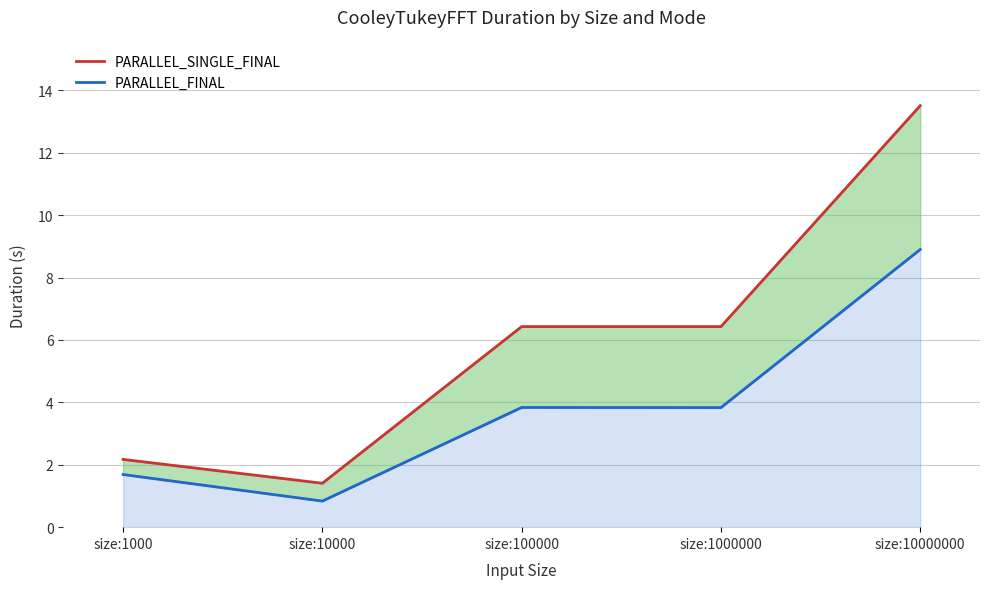

What is the total value across all series at size:1000?

3.9